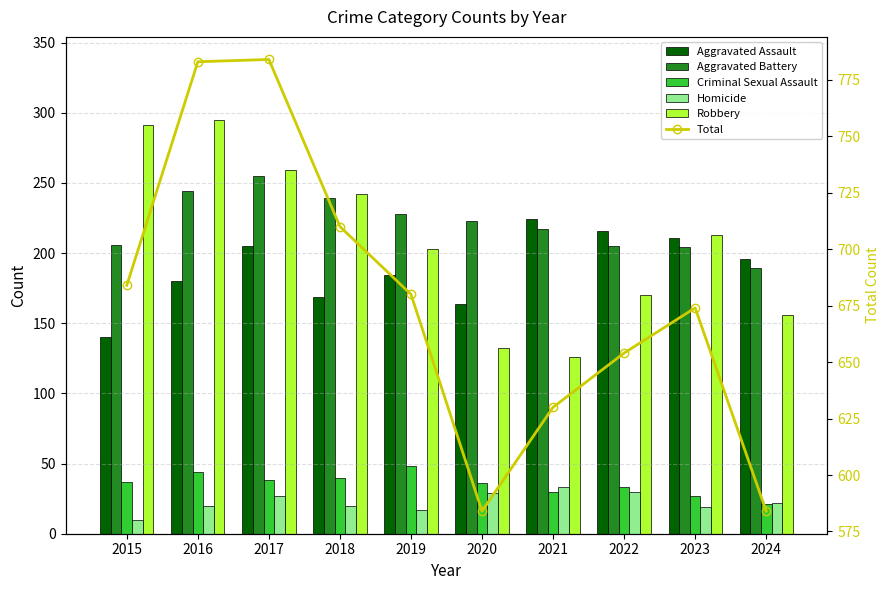

What is the difference between the maximum and minimum values in the Total series?

200